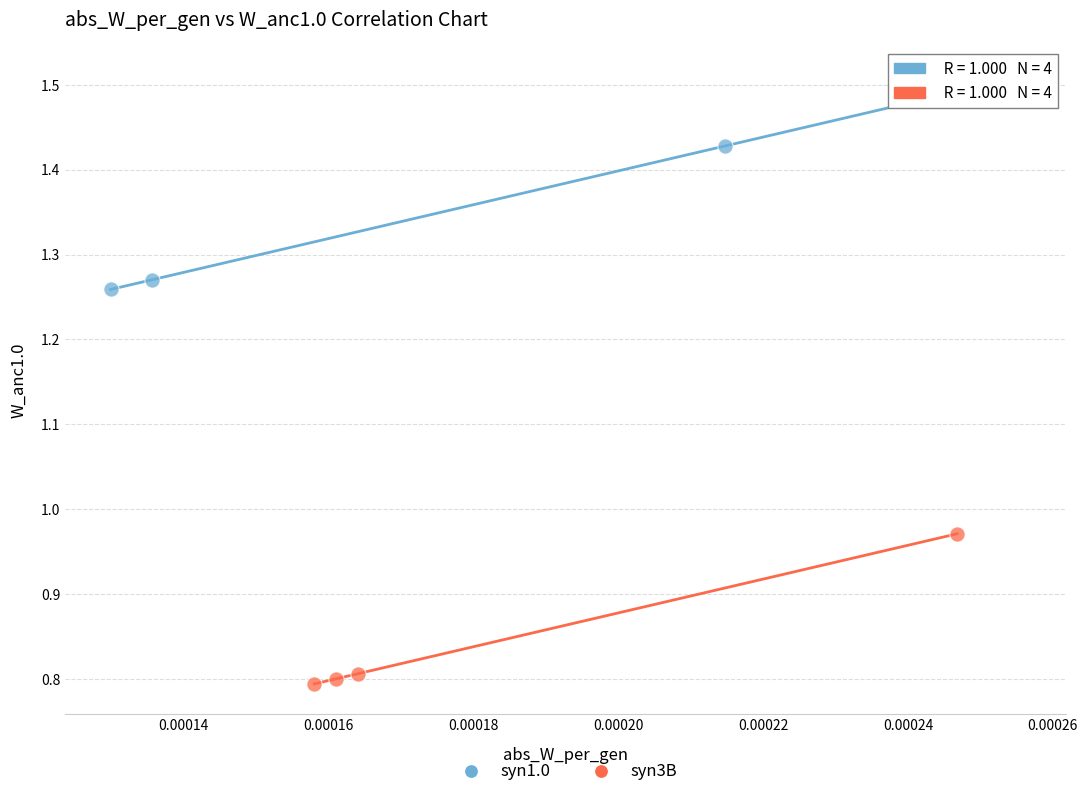

Which series contains the lowest Y value?

syn3B